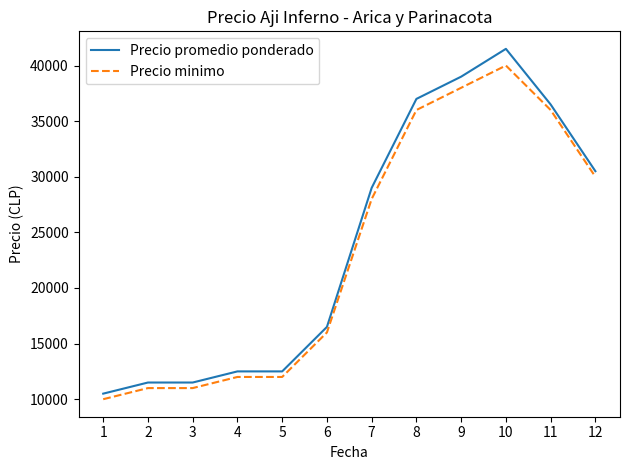

How many values in the Precio promedio ponderado series are below 29000?

6